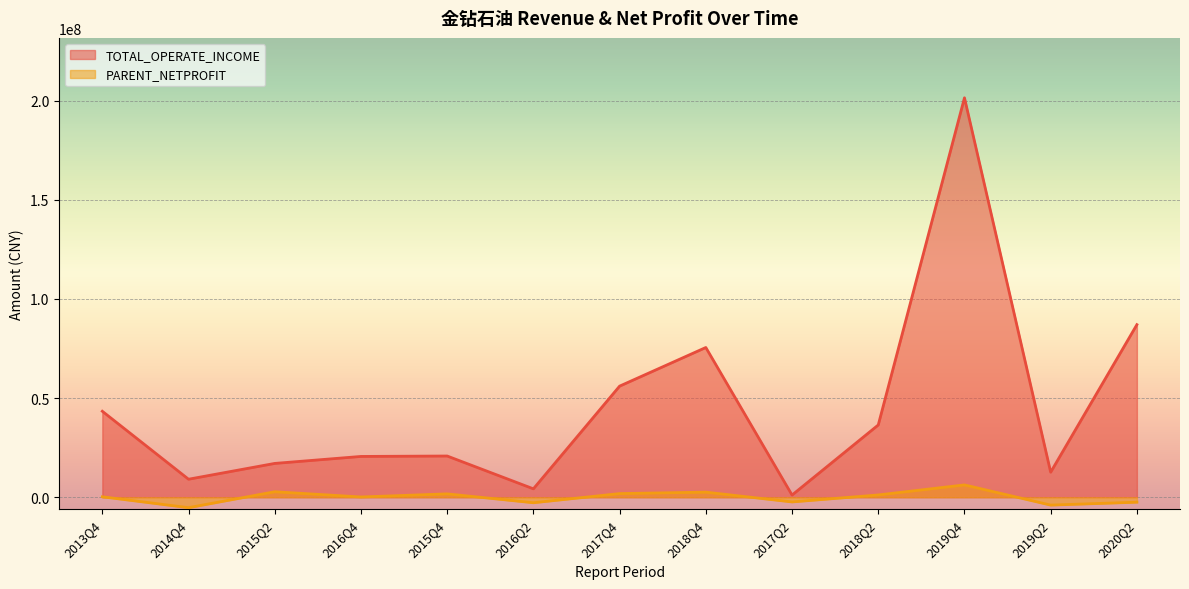

What is the label of the 10th point from the left?

2018Q2